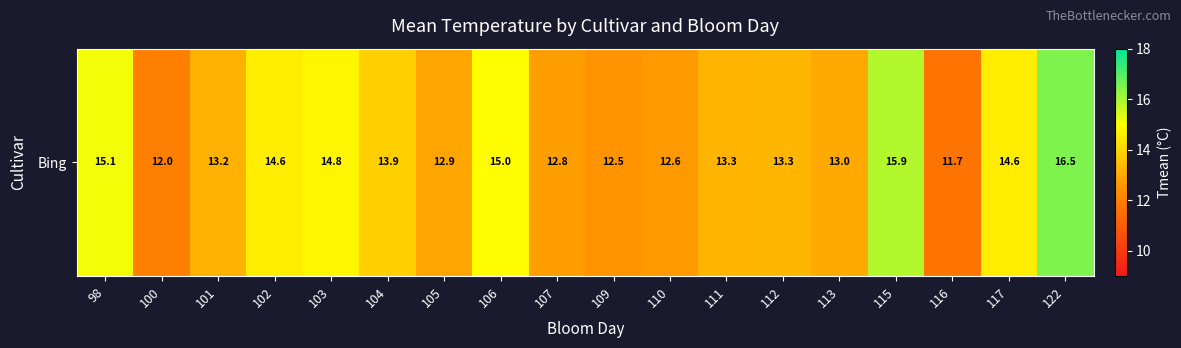

How many data points does each series have?

18